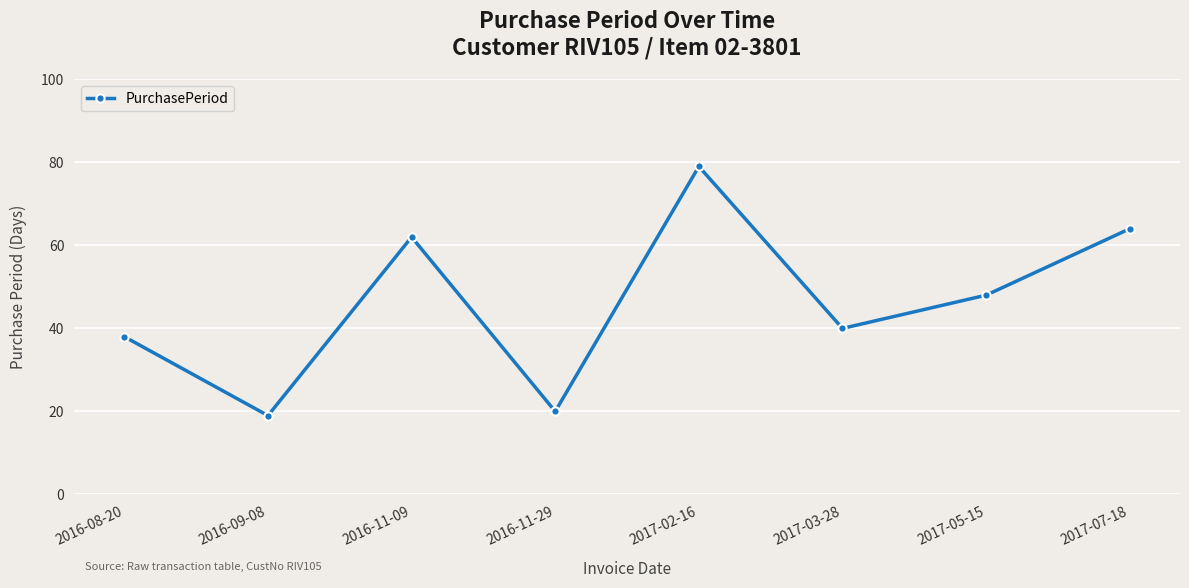

Between 2016-11-09 and 2017-02-16, which is larger?

2017-02-16